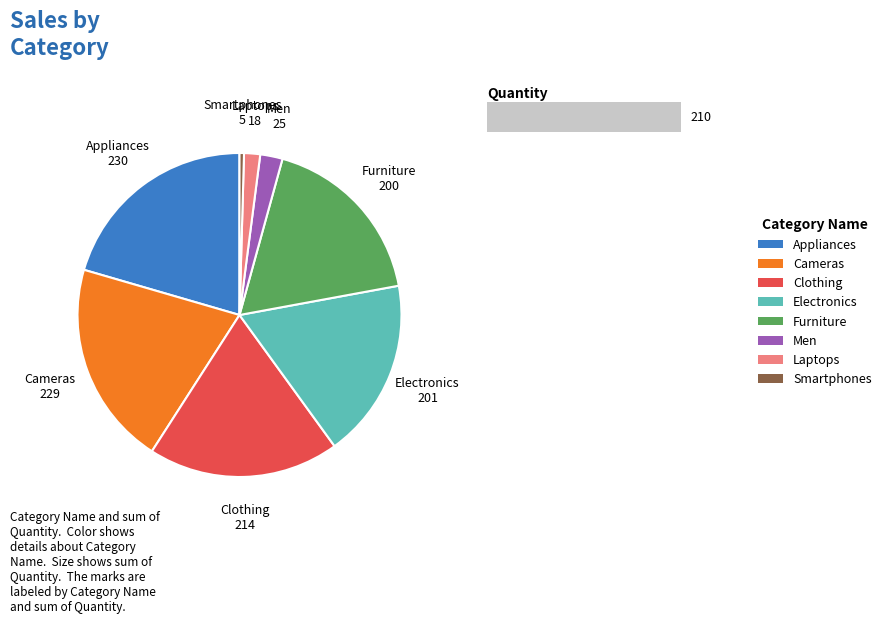

Is 1 the majority of the pie?

No